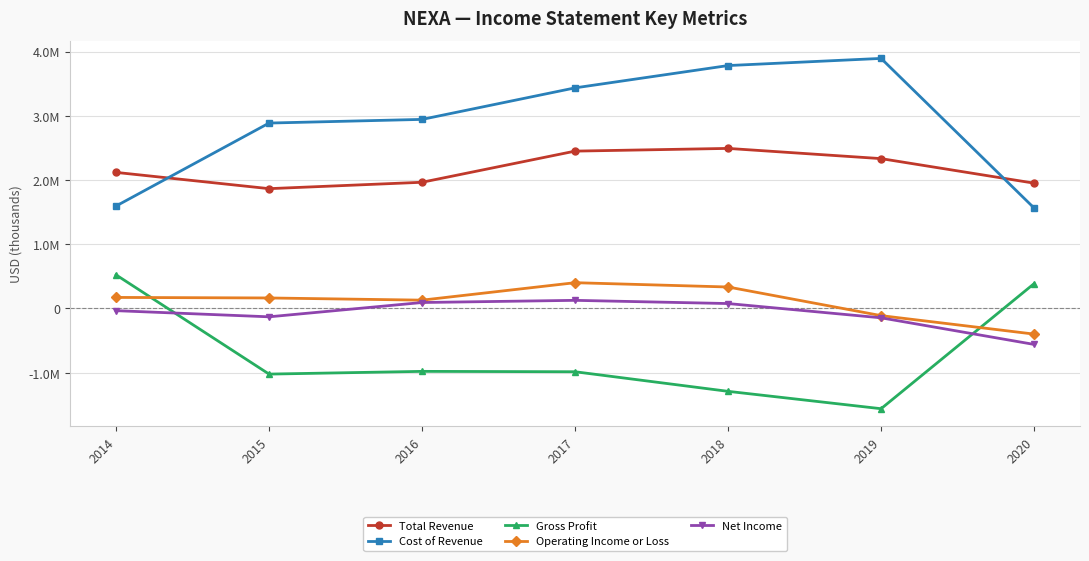

Reading left to right, extract all data points from this chart.

Total Revenue: 2118300	1865200	1964800	2449500	2491700	2332700	1950900
Cost of Revenue: 1594900	2886200	2943300	3434000	3781200	3892500	1563900
Gross Profit: 523400	-1021100	-978500	-984500	-1289500	-1559800	387000
Operating Income or Loss: 172300	163900	130000	401600	334600	-111000	-398500
Net Income: -33800	-129500	93200	126900	77000	-145100	-559200